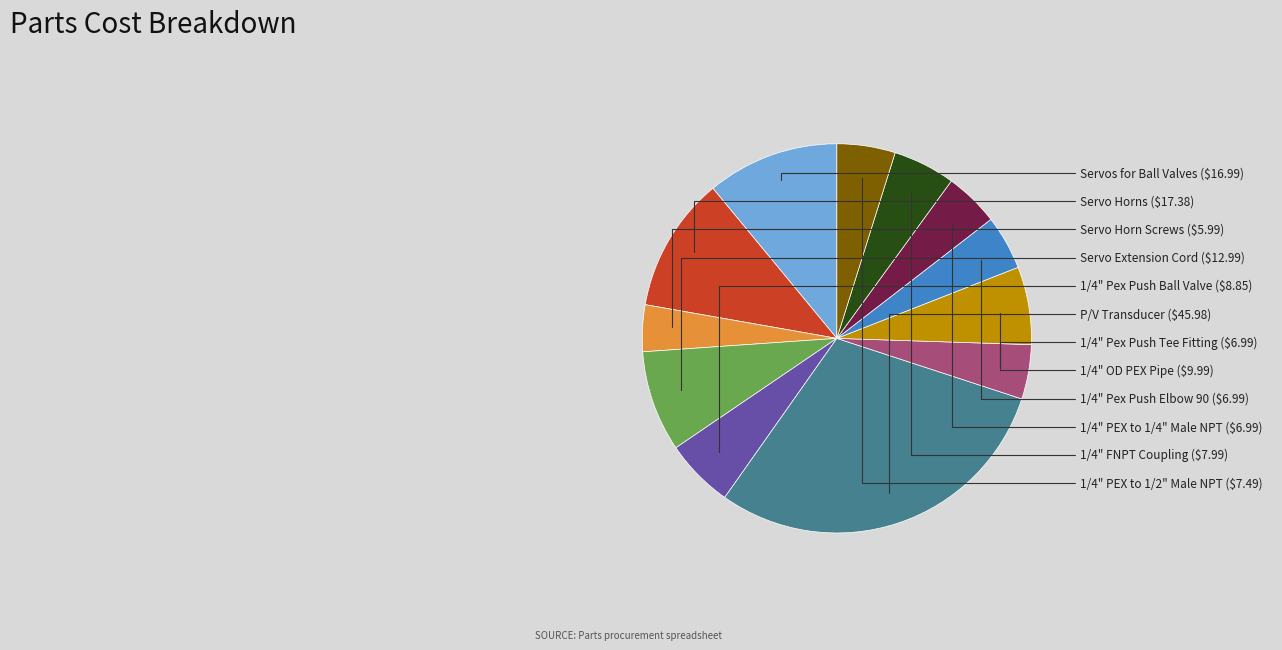

Is there a majority slice in this chart?

No